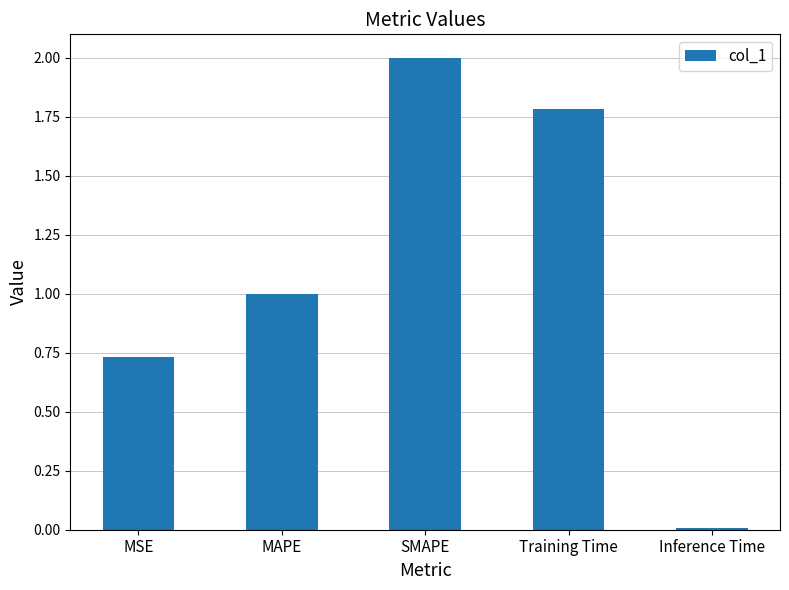

What is the difference between the values at Training Time and MAPE?

0.8